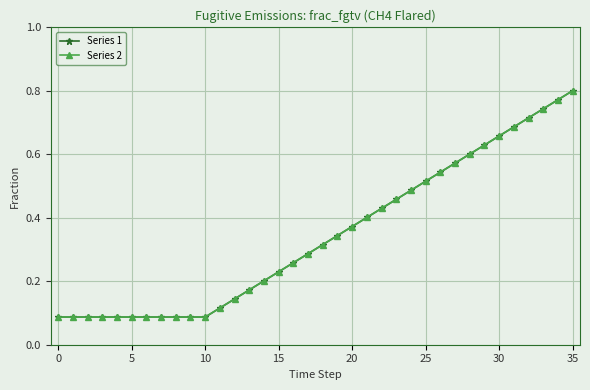

Is this an area chart (filled region under the line)?

No